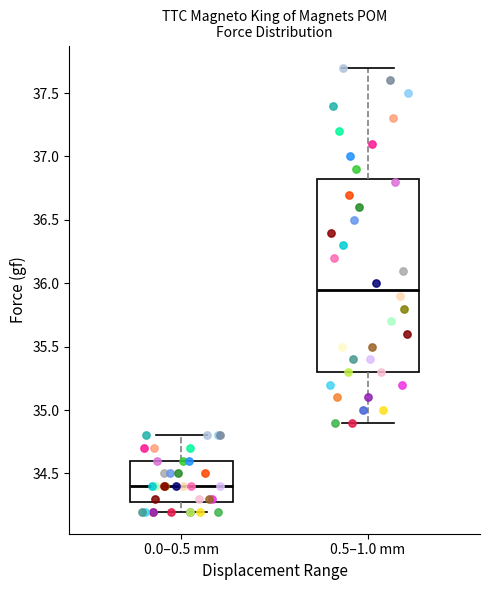

Which box has the lowest median line?

0.0–0.5 mm